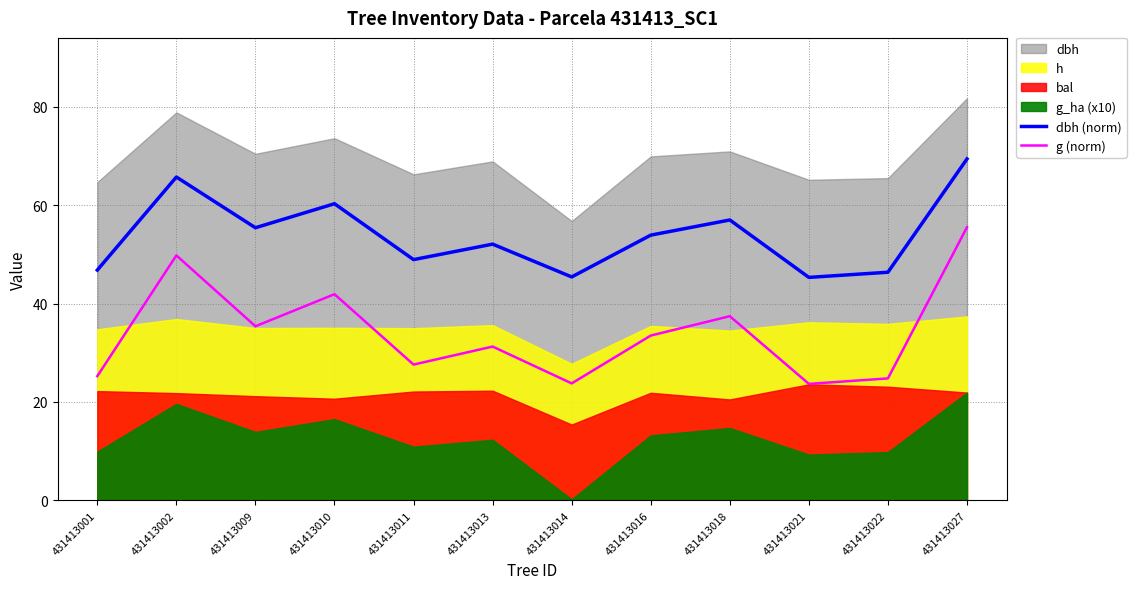

What is the difference between the maximum and minimum values in the g (norm) series?

31.8